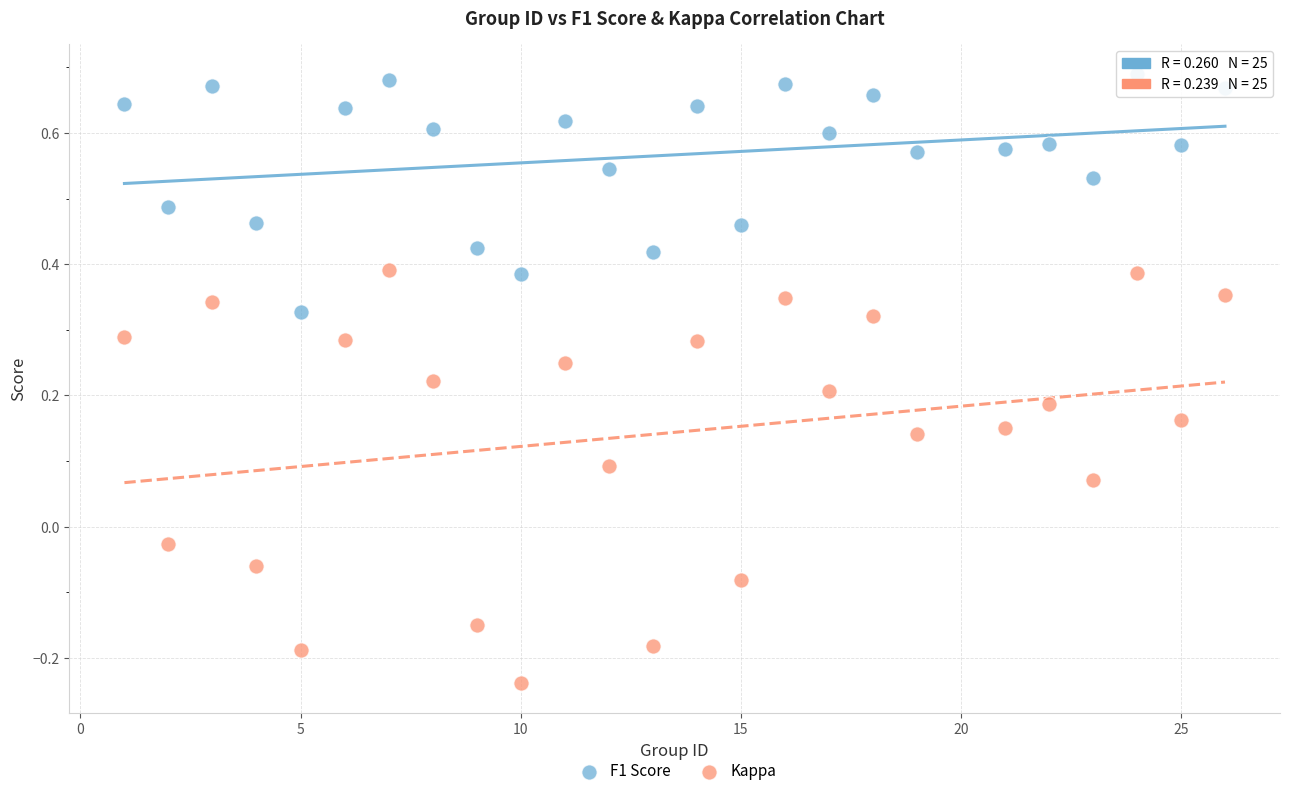

Across all data points, what is the range of X values (max minus min)?

25.0